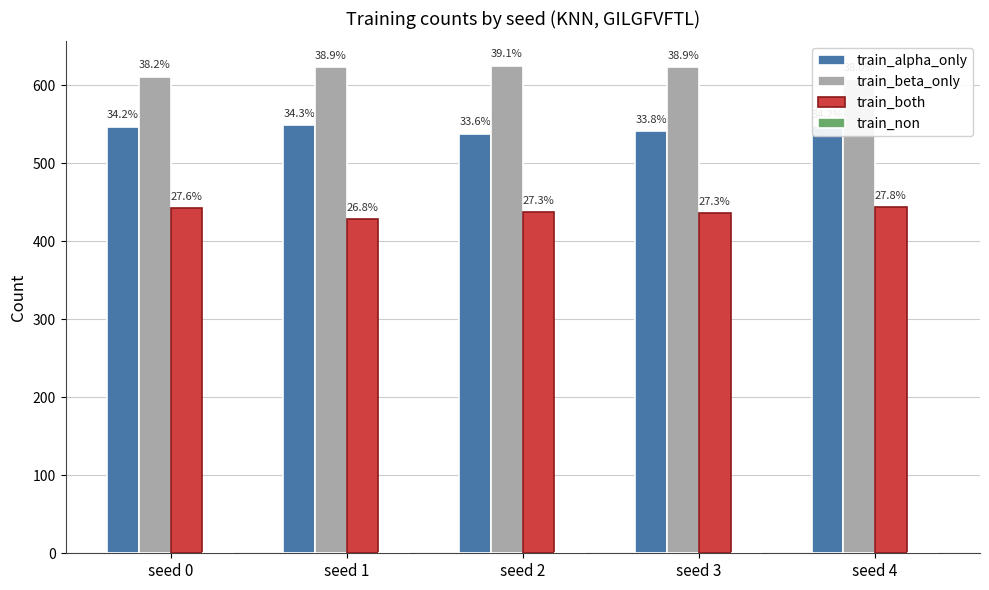

Does the chart contain stacked bars?

No